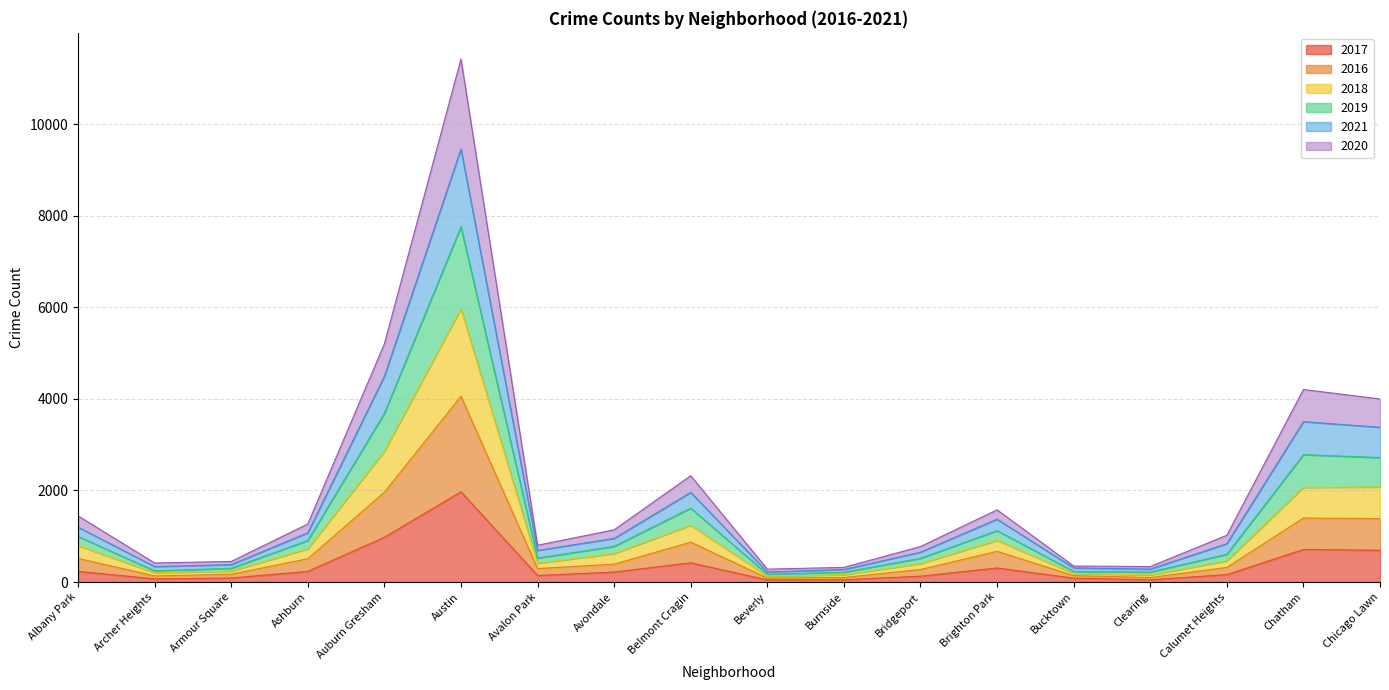

At which category is the sum across all series the highest?

Austin